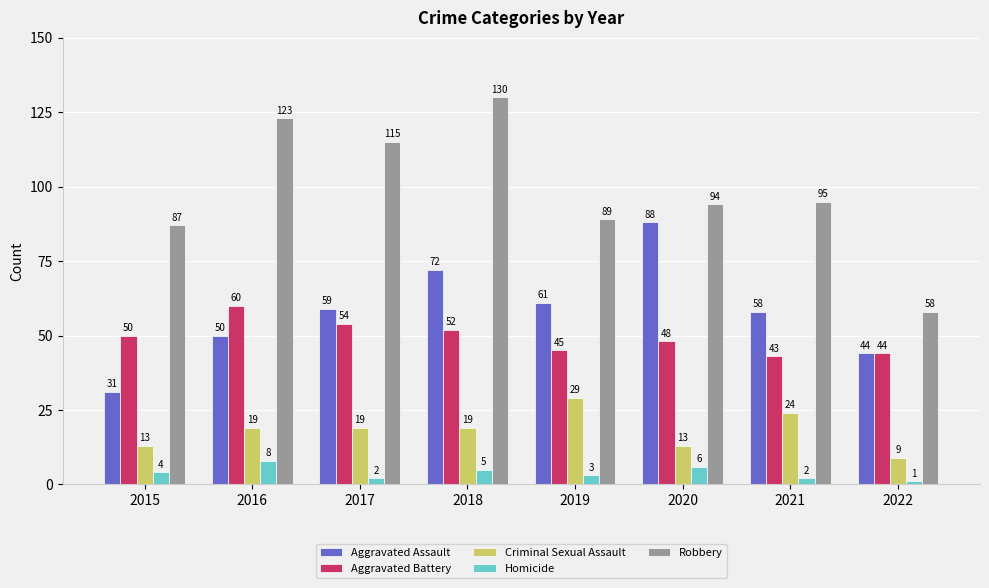

What is the sum of all Homicide values?

31